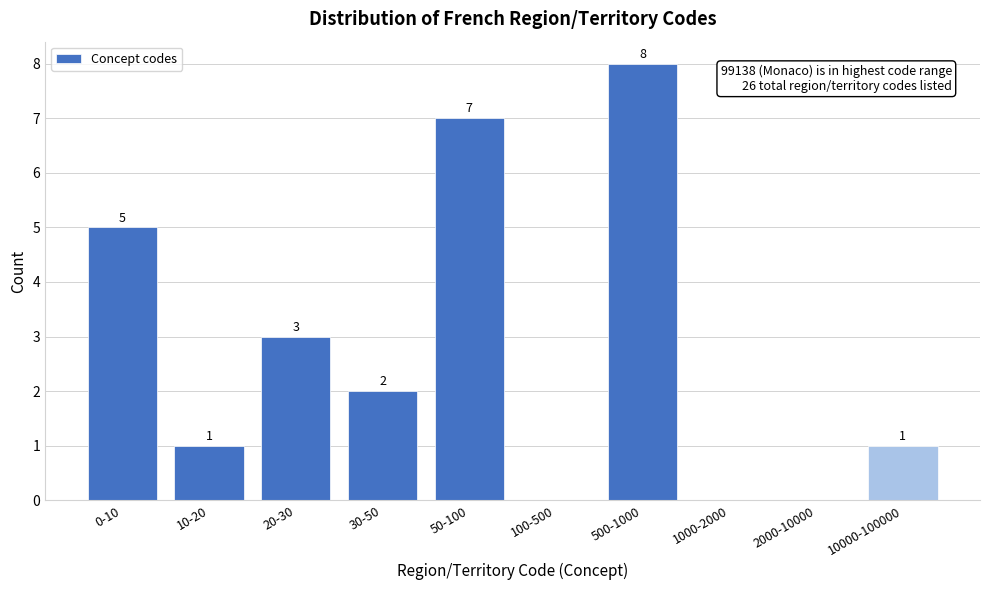

Reading left to right, transcribe all the data shown in this chart.

0-10=5	10-20=1	20-30=3	30-50=2	50-100=7	100-500=0	500-1000=8	1000-2000=0	2000-10000=0	10000-100000=1